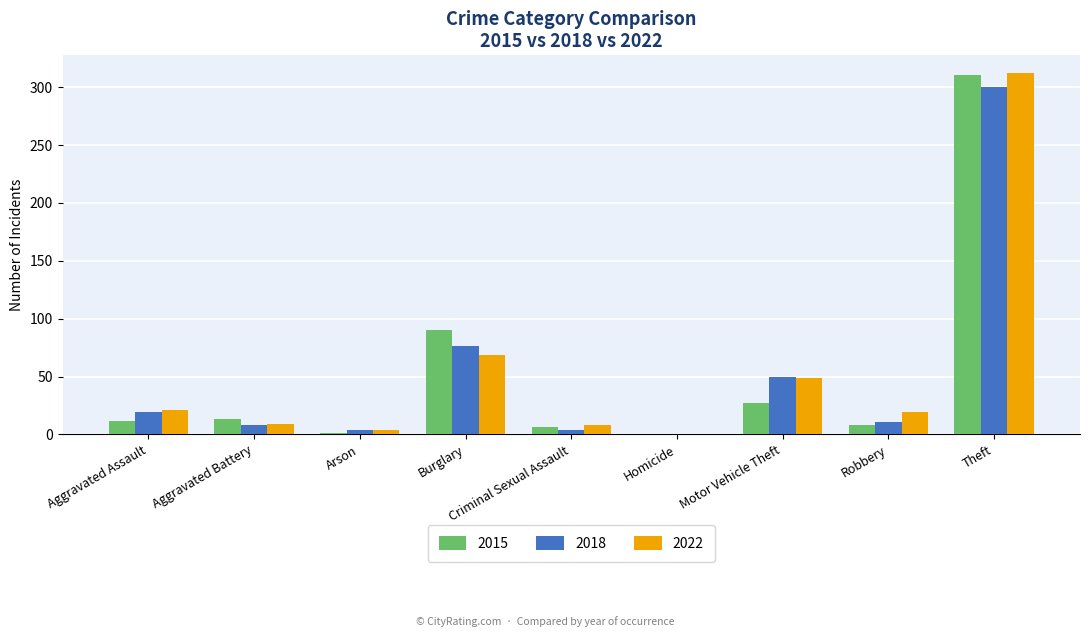

Are the bars grouped side by side (vs. stacked)?

Yes